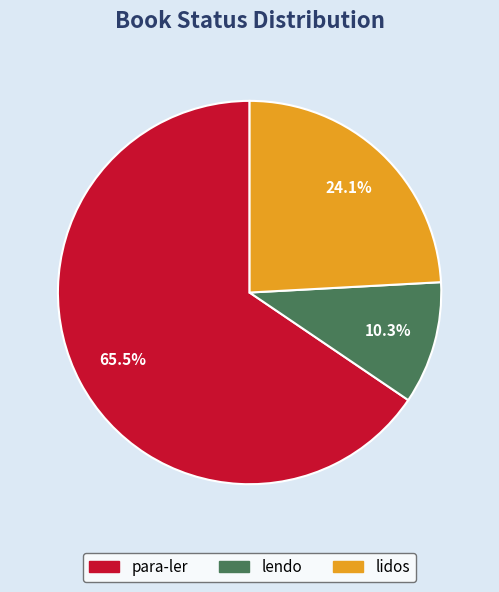

To the nearest percent, what is the difference between the largest and smallest slice percentages?

55%